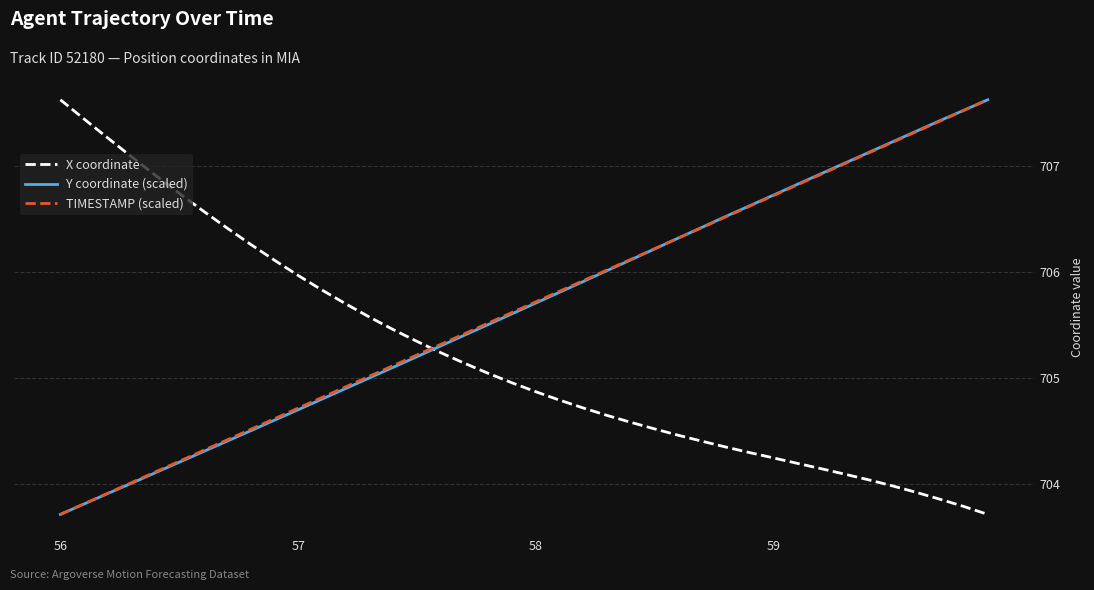

What is the greatest value displayed?

707.6